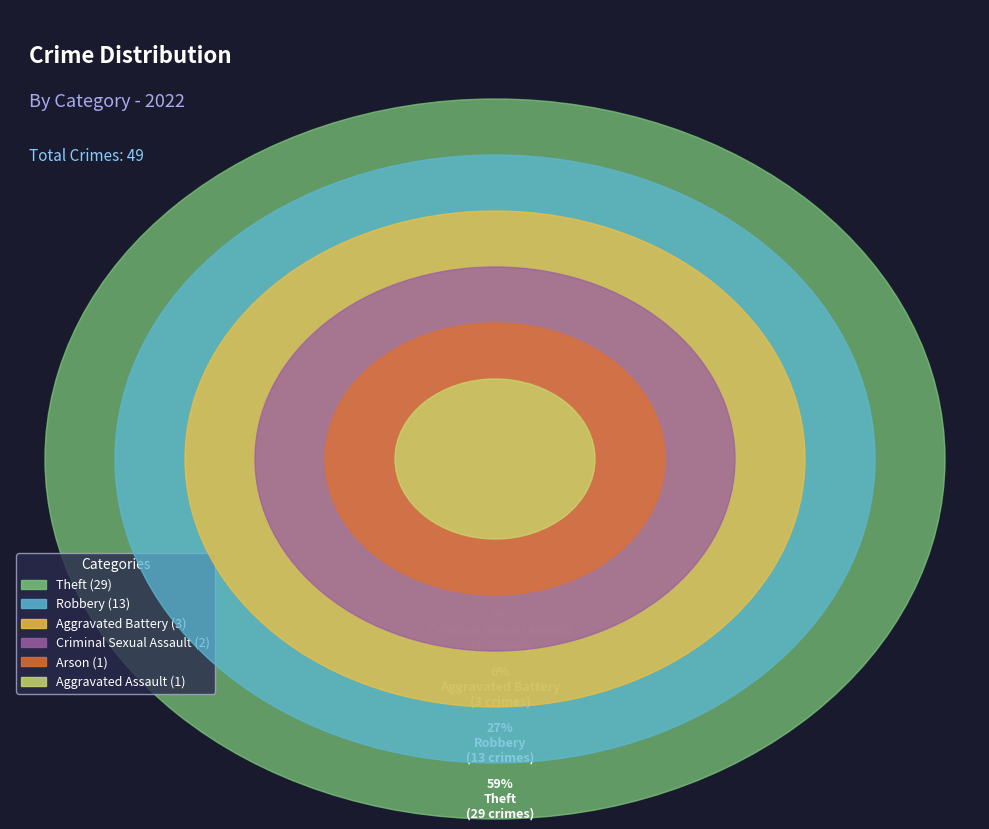

What percentage is the Theft slice, to the nearest percent?

59%